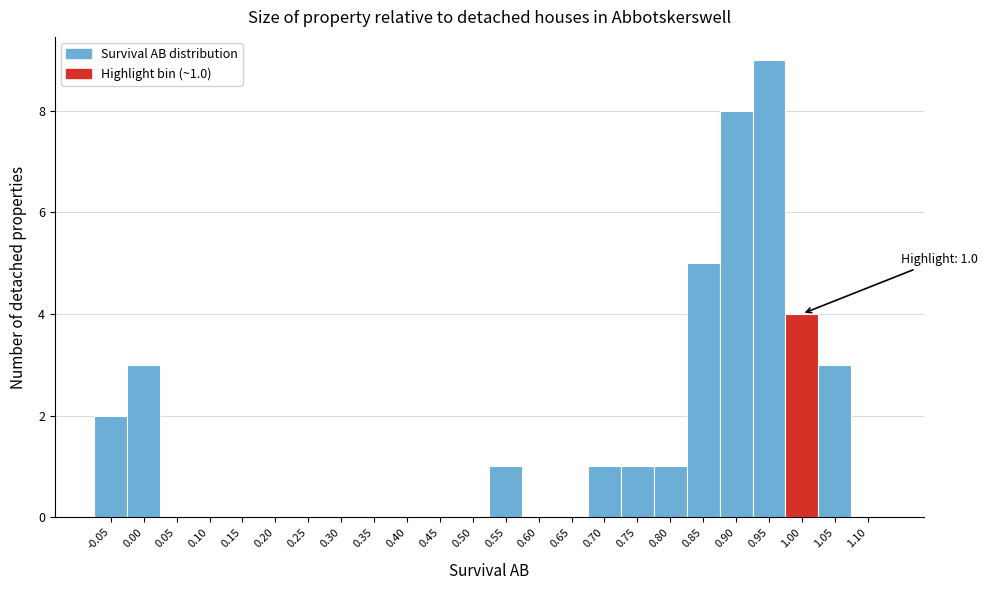

Reading left to right, extract all data points from this chart.

-0.05=2	0.00=3	0.05=0	0.10=0	0.15=0	0.20=0	0.25=0	0.30=0	0.35=0	0.40=0	0.45=0	0.50=0	0.55=1	0.60=0	0.65=0	0.70=1	0.75=1	0.80=1	0.85=5	0.90=8	0.95=9	1.00=4	1.05=3	1.10=0